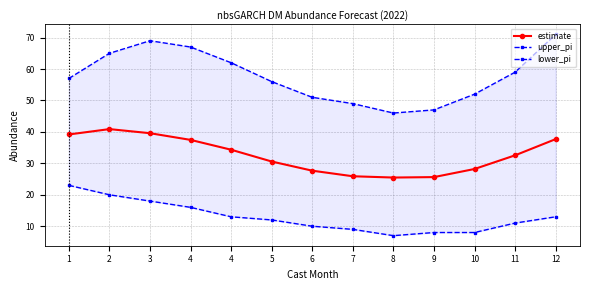

What is the spread (max minus min) of values at 7?

40.0